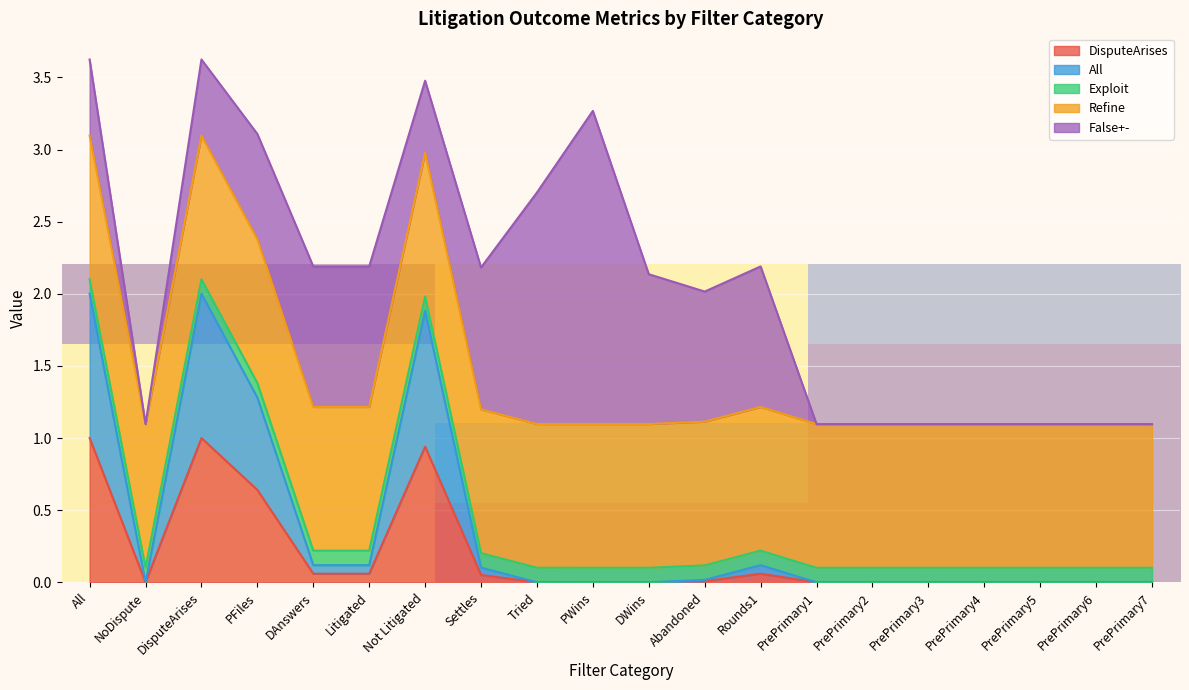

True or false: DisputeArises has a value of 0.0 at PrePrimary5.

True